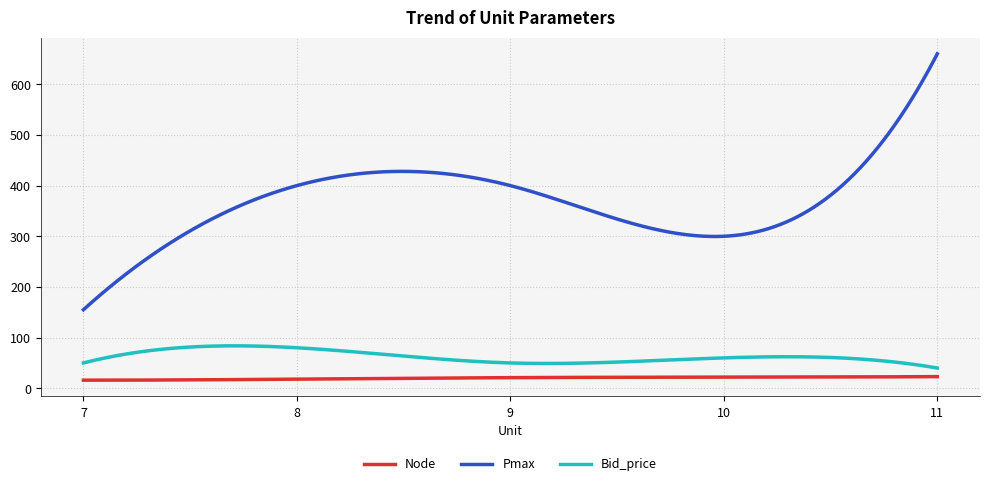

List the series in order of their peak value, highest first.

Pmax, Bid_price, Node